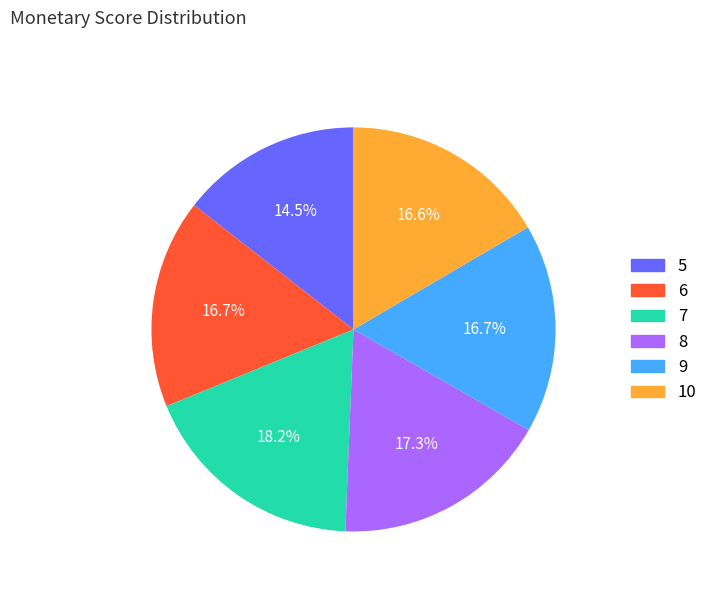

To the nearest percent, what percentage of the pie is 8?

17%